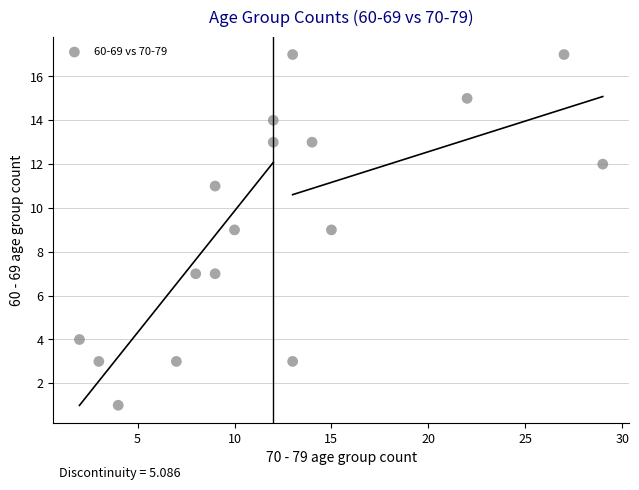

List the coordinates of all points as (X, Y) pairs, reading left to right.

(2, 4)  (3, 3)  (4, 1)  (7, 3)  (8, 7)  (9, 11)  (9, 7)  (10, 9)  (12, 14)  (12, 13)  (13, 3)  (13, 17)  (14, 13)  (15, 9)  (22, 15)  (27, 17)  (29, 12)